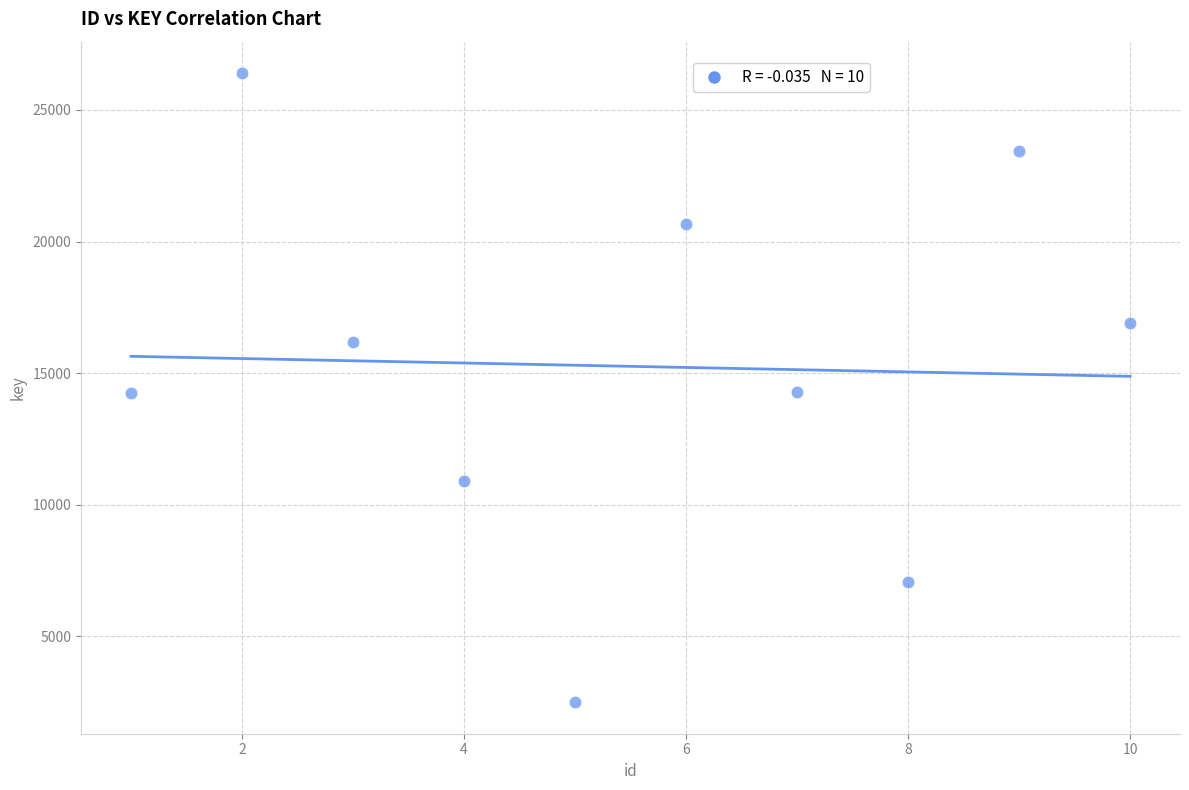

What is the range of X values (max minus min)?

9